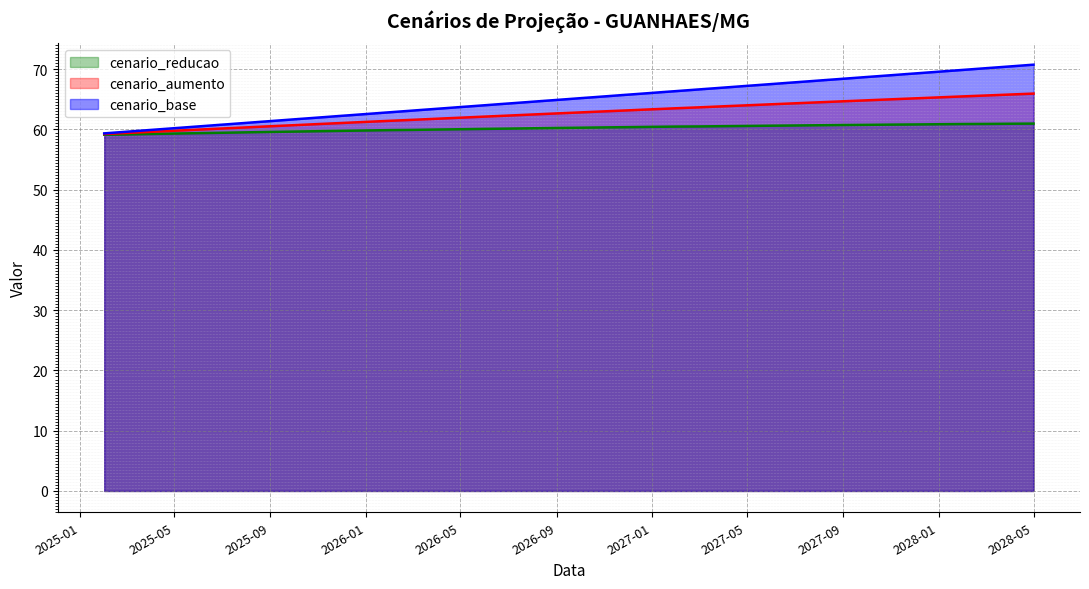

Rank the series by their average value, from highest to lowest.

cenario_base, cenario_aumento, cenario_reducao